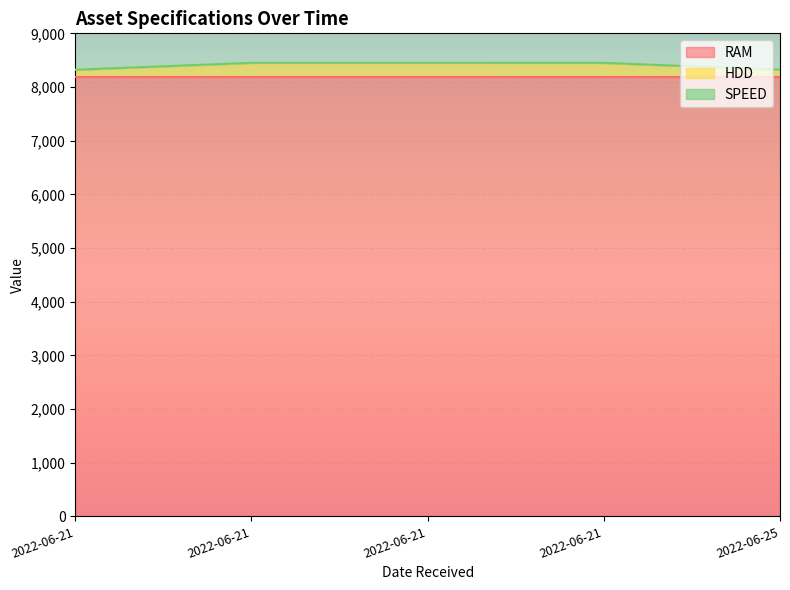

Reading right to left, what are all the values shown in this chart?

RAM: 8192	8192	8192	8192	8192
HDD: 128	256	256	256	128
SPEED: 3	2	3	3	2